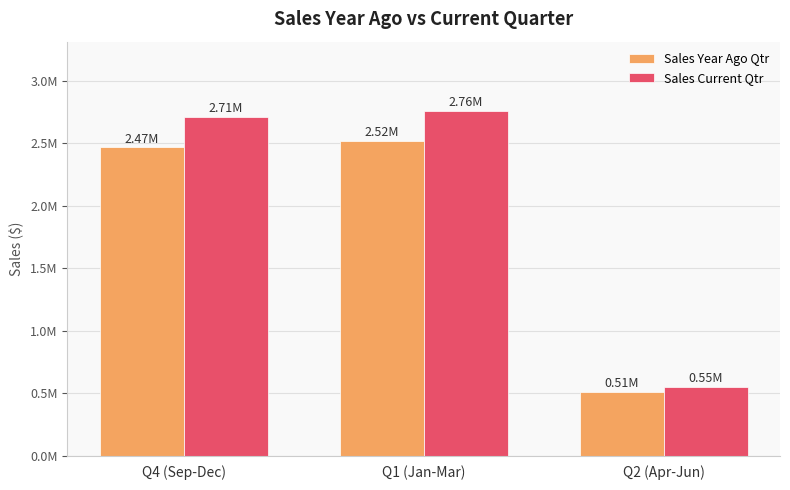

Reading left to right, list all the values displayed in this chart.

Sales Year Ago Qtr: 2467469.3	2519110.7	511426.1
Sales Current Qtr: 2709109.2	2762683.3	552551.0